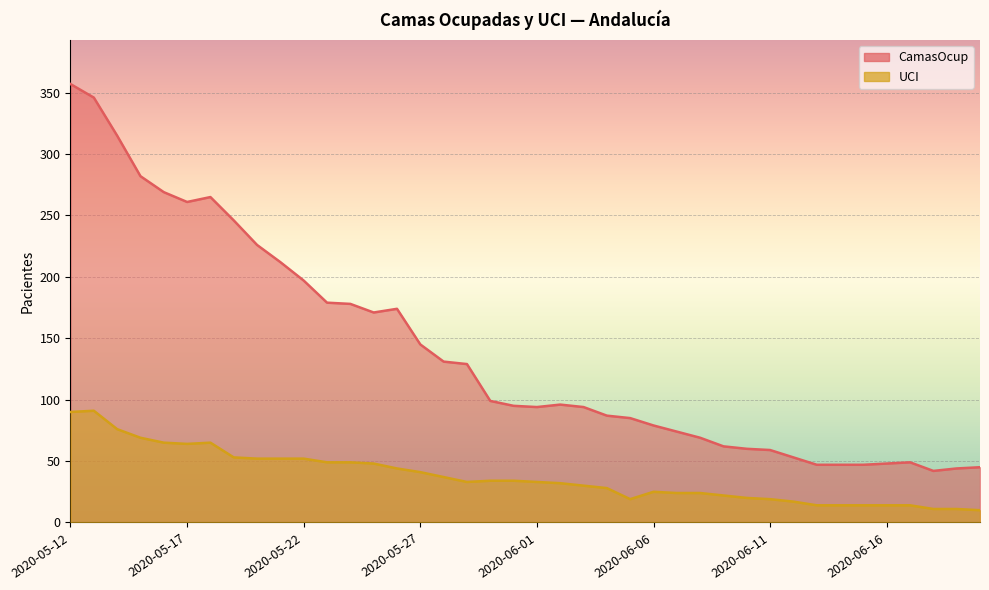

Reading left to right, what are all the values shown in this chart?

CamasOcup: 357	346	315	282	269	261	265	246	226	212	197	179	178	171	174	145	131	129	99	95	94	96	94	87	85	79	74	69	62	60	59	53	47	47	47	48	49	42	44	45
UCI: 90	91	76	69	65	64	65	53	52	52	52	49	49	48	44	41	37	33	34	34	33	32	30	28	19	25	24	24	22	20	19	17	14	14	14	14	14	11	11	10